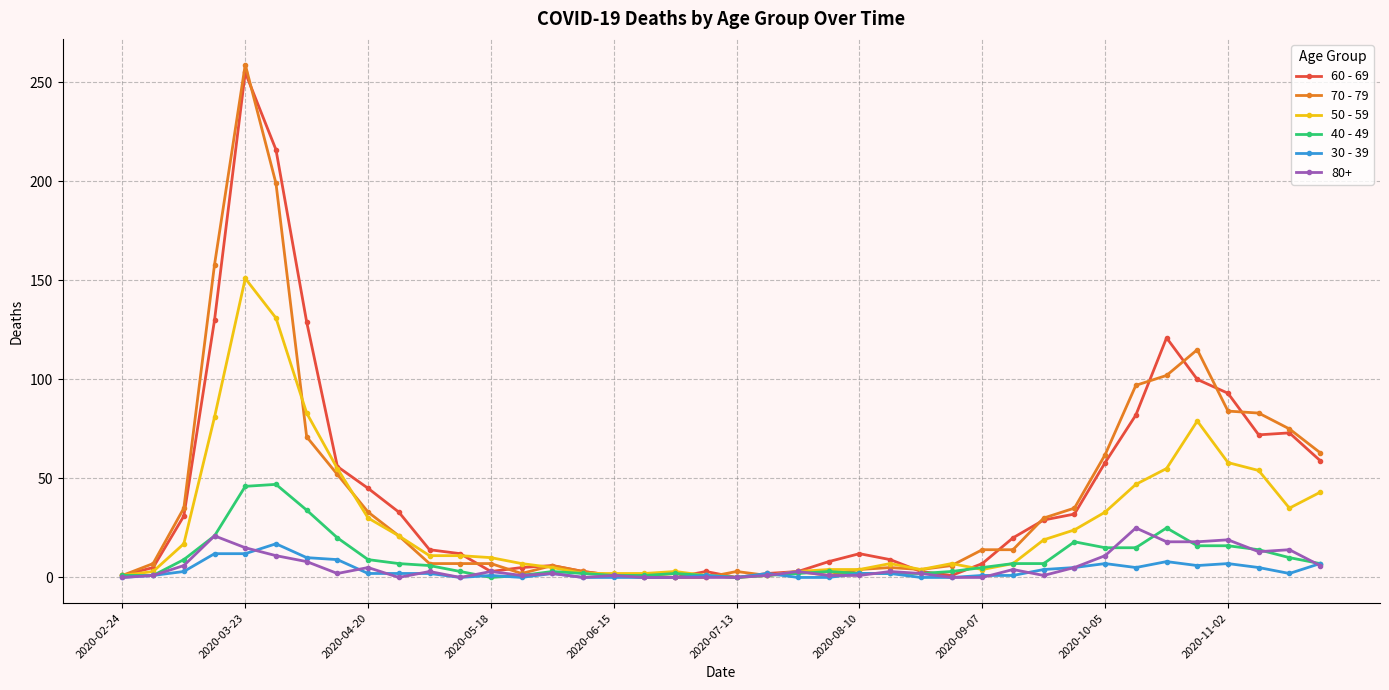

What is the greatest value displayed?

259